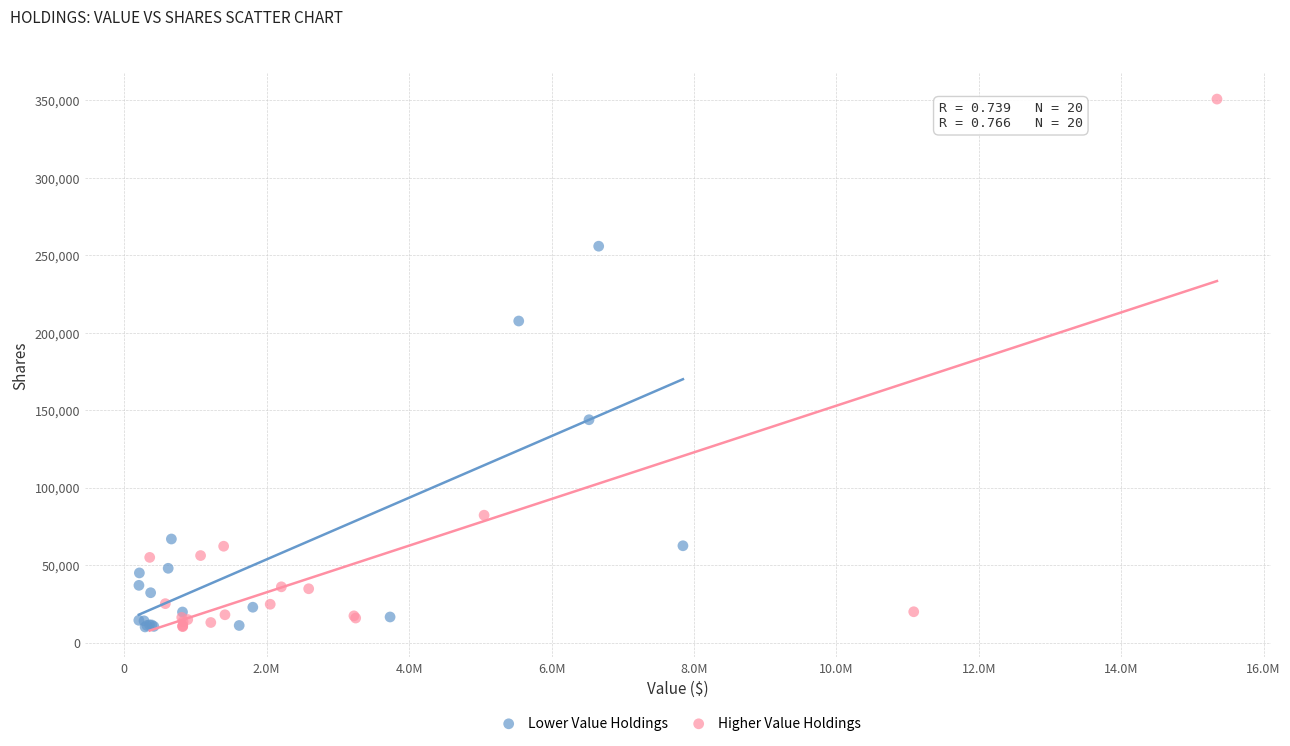

Which series has the largest Y range (max minus min)?

Higher Value Holdings